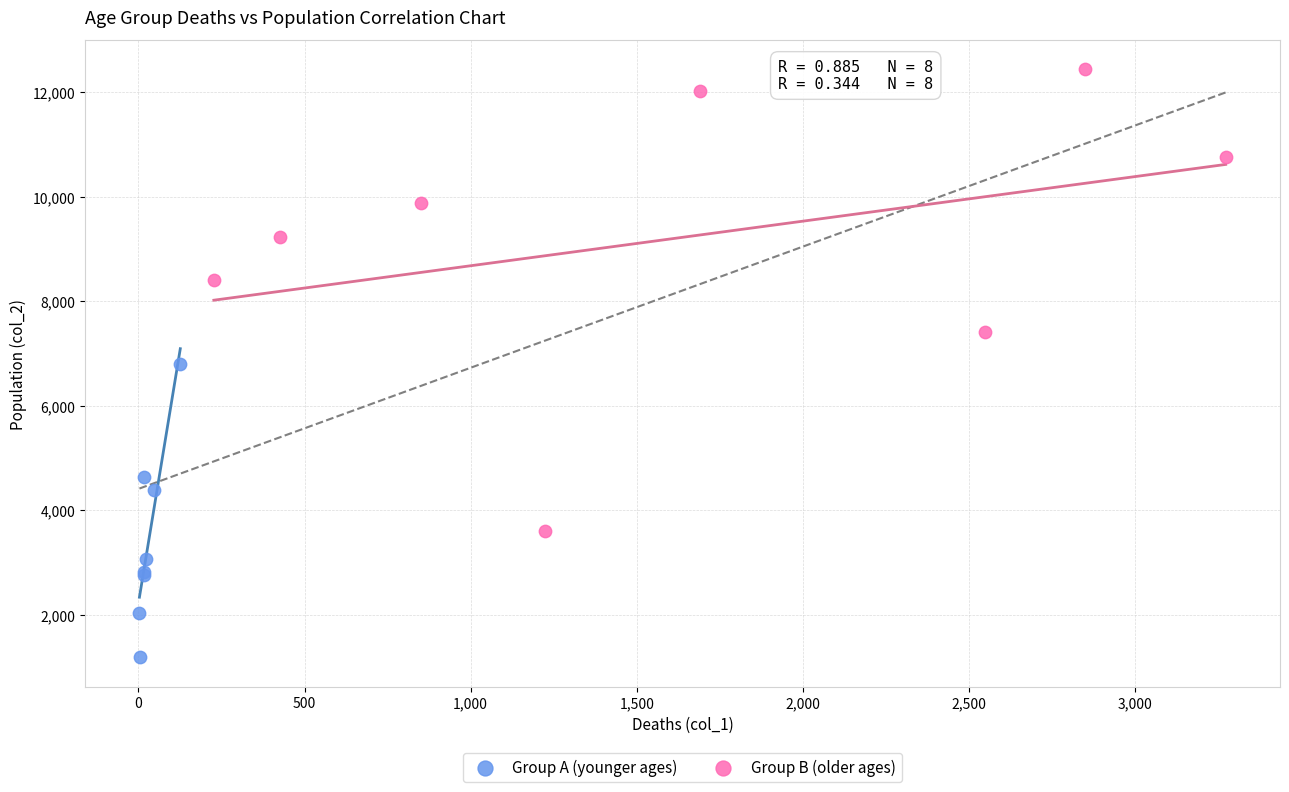

Which series contains the lowest Y value?

Group A (younger ages)